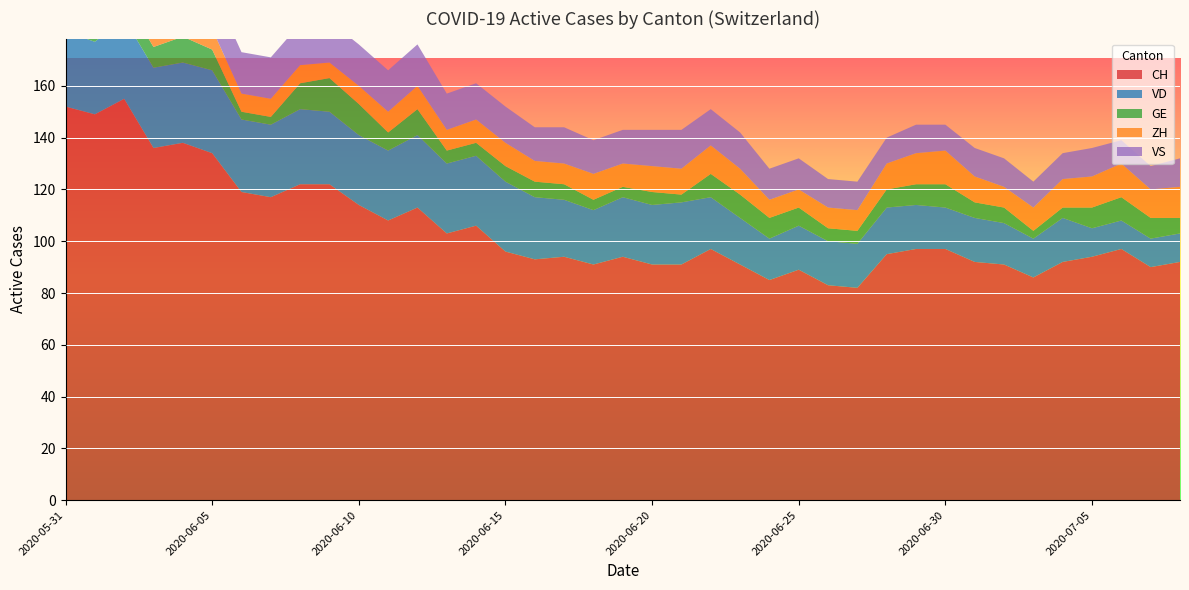

Reading left to right, list all the values displayed in this chart.

CH: 152	149	155	136	138	134	119	117	122	122	114	108	113	103	106	96	93	94	91	94	91	91	97	91	85	89	83	82	95	97	97	92	91	86	92	94	97	90	92
VD: 29	28	31	31	31	32	28	28	29	28	27	27	28	27	27	27	24	22	21	23	23	24	20	18	16	17	17	17	18	17	16	17	16	15	17	11	11	11	11
GE: 2	2	8	8	10	8	3	3	10	13	12	7	10	5	5	6	6	6	4	4	5	3	9	9	8	7	5	5	7	8	9	6	6	3	4	8	9	8	6
ZH: 11	11	11	9	9	8	7	7	7	6	7	8	9	8	9	9	8	8	10	9	10	10	11	10	7	7	8	8	10	12	13	10	8	9	11	12	13	11	12
VS: 16	16	16	15	16	16	16	16	16	16	16	16	16	14	14	14	13	14	13	13	14	15	14	14	12	12	11	11	10	11	10	11	11	10	10	11	9	9	11